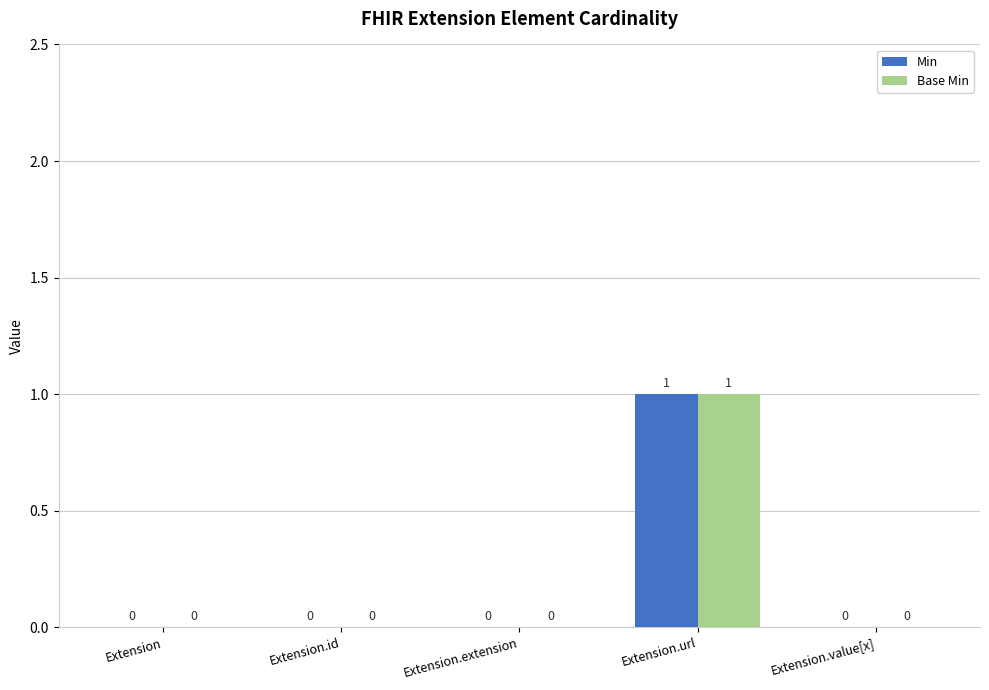

Is it true that Base Min equals 0 at Extension.value[x]?

True